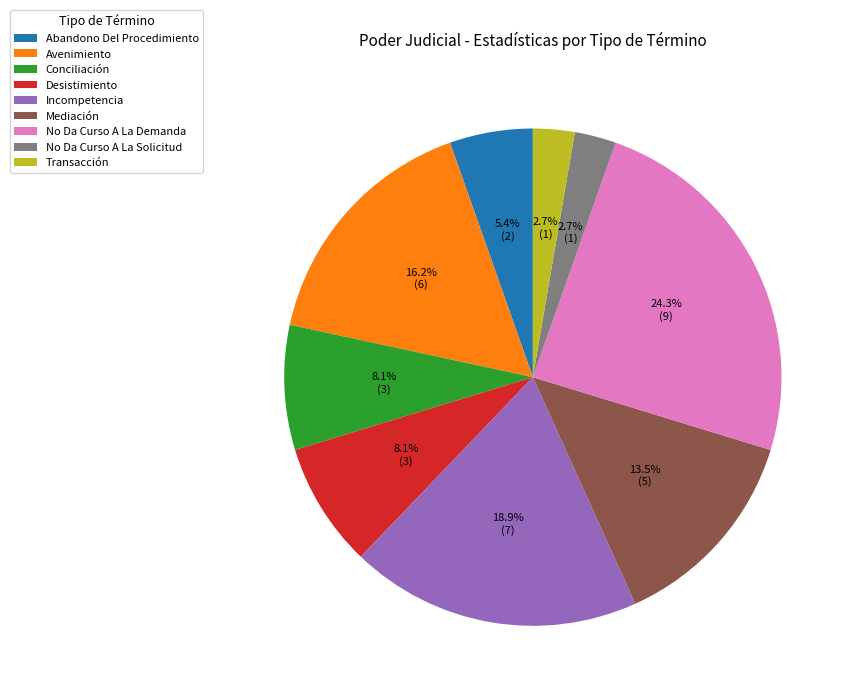

What percentage is NOT represented by Incompetencia?

81.1%